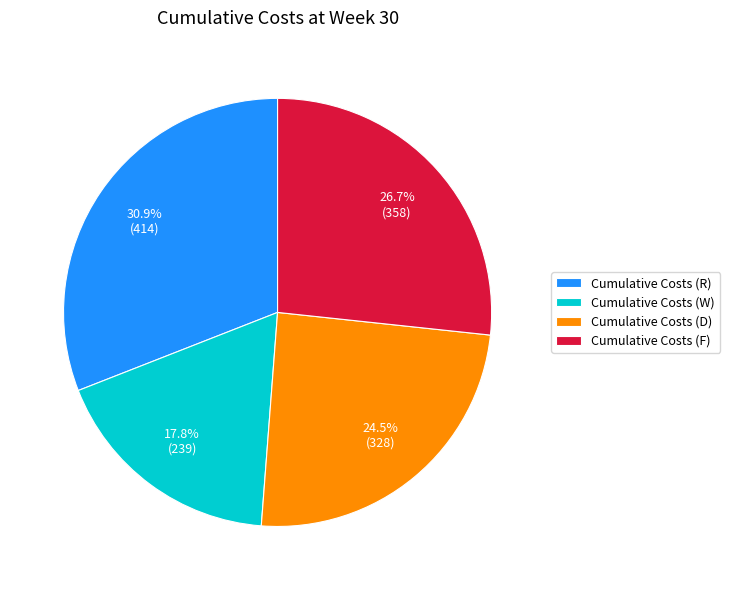

Rank the categories by value from lowest to highest.

Cumulative Costs (W), Cumulative Costs (D), Cumulative Costs (F), Cumulative Costs (R)